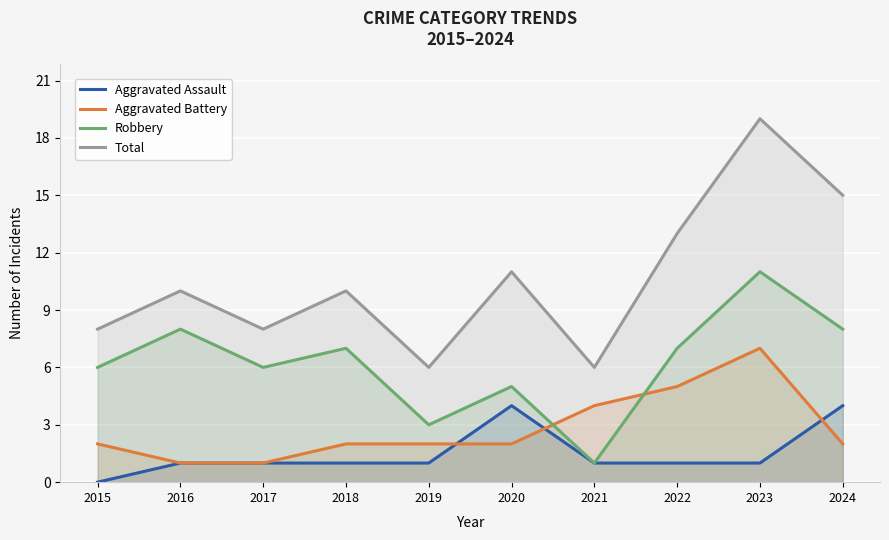

True or false: Robbery and Total intersect in this chart.

False